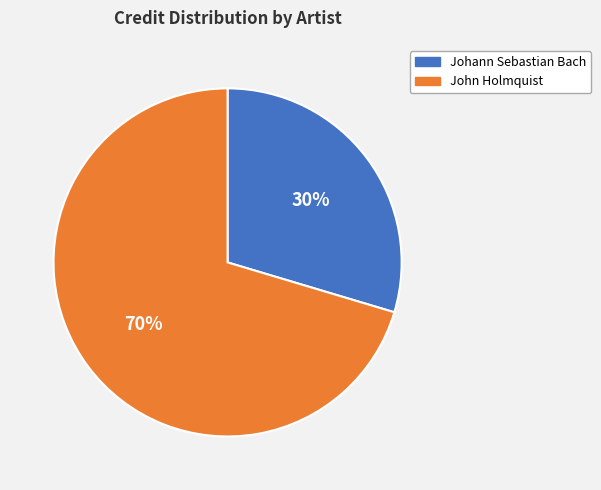

Rank the categories by value from highest to lowest.

John Holmquist, Johann Sebastian Bach